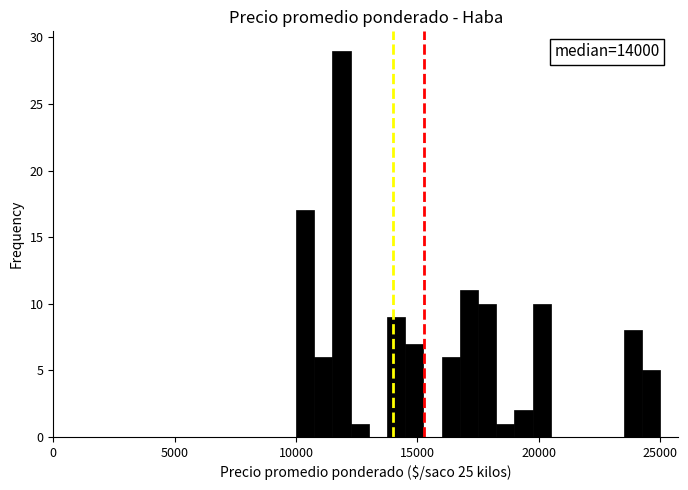

Around what value on the x-axis is the tallest bar? Give the approximate position of its centre, as read against the axis.

12000